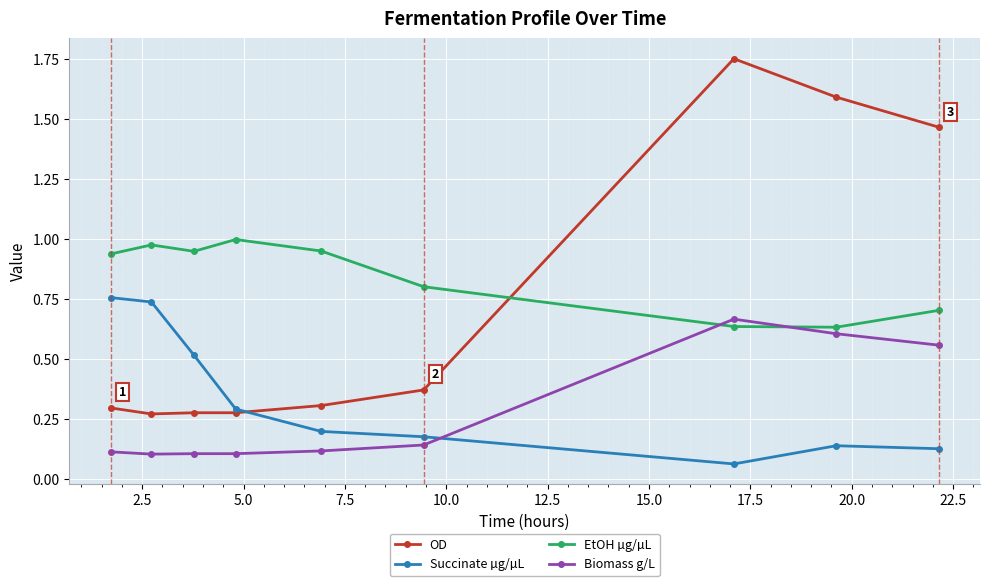

How many categories are shown in the chart?

9